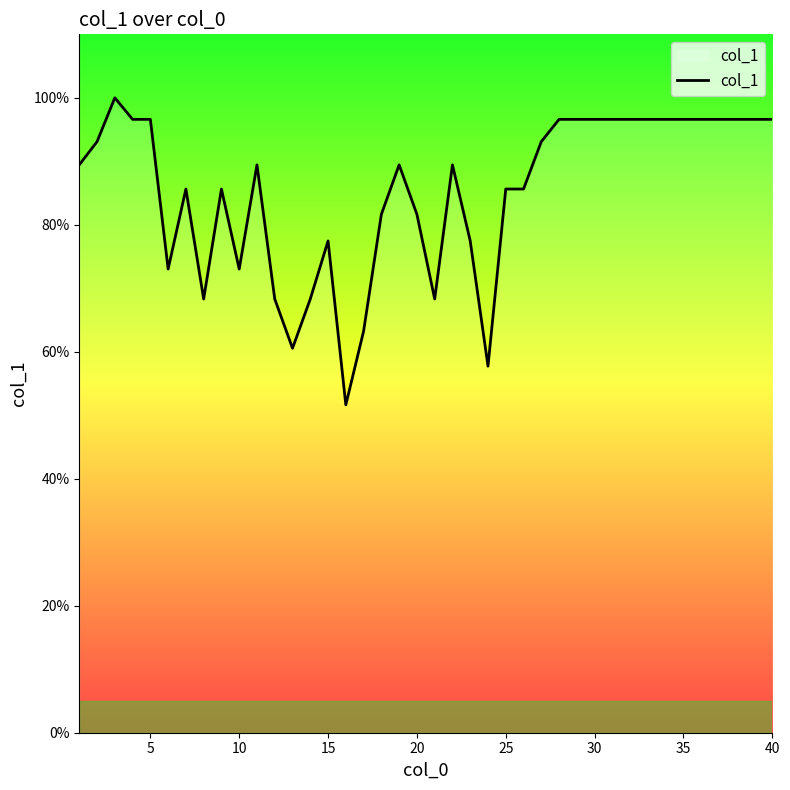

What is the greatest value displayed?

100.0